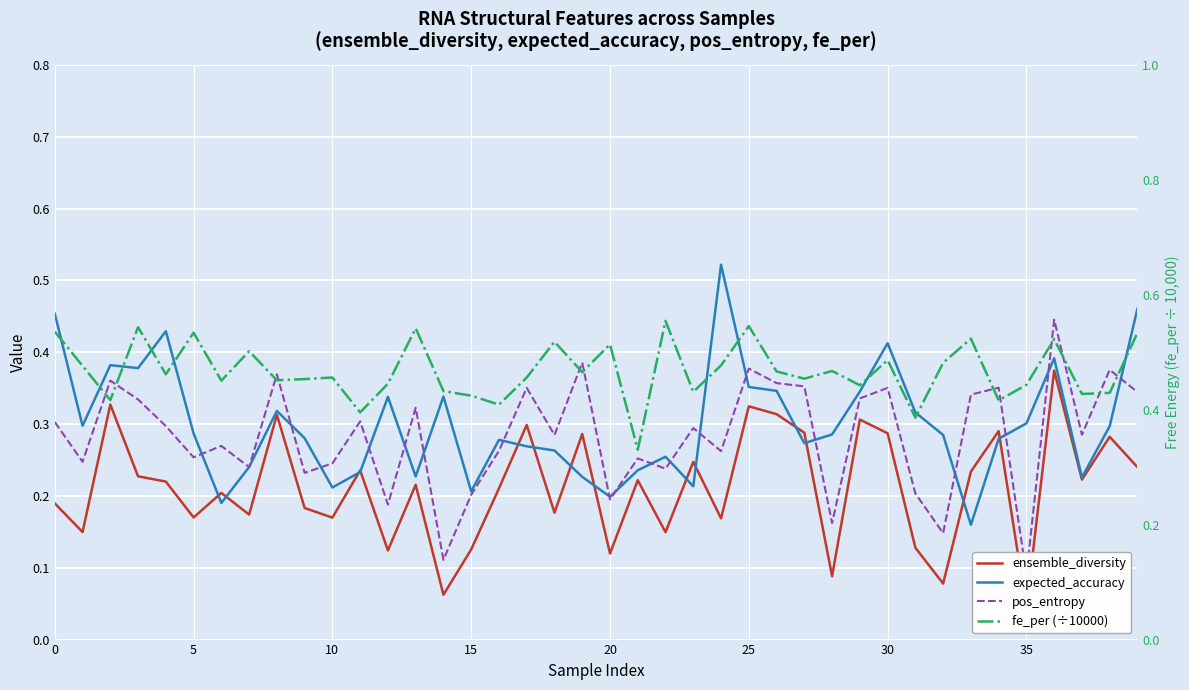

List the series in order of their peak value, lowest first.

ensemble_diversity, pos_entropy, expected_accuracy, fe_per (÷10000)